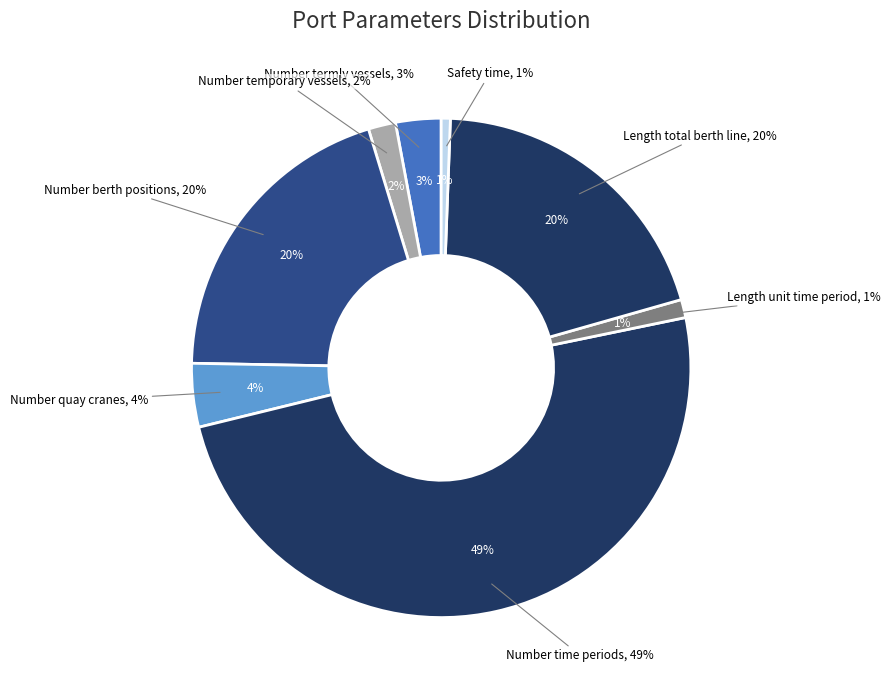

Count the number of slices in the pie.

8